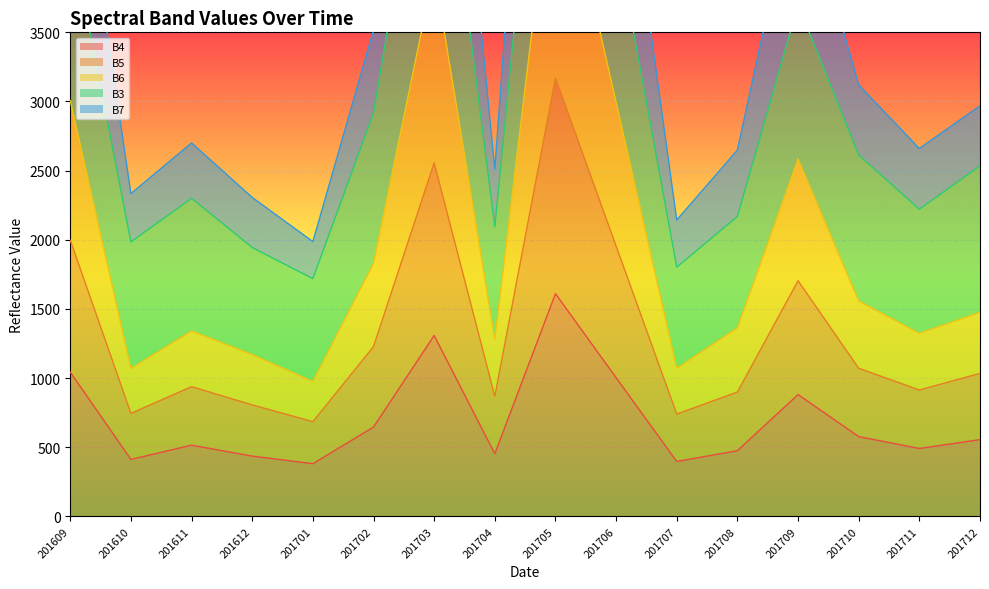

True or false: B5 has more than 2 points higher than both neighbors.

True